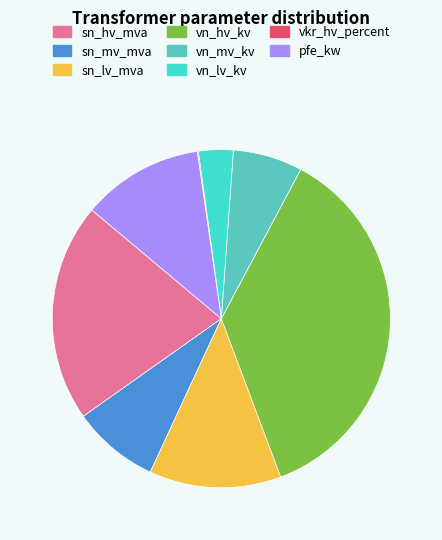

What percentage is the vn_mv_kv slice, to the nearest percent?

7%